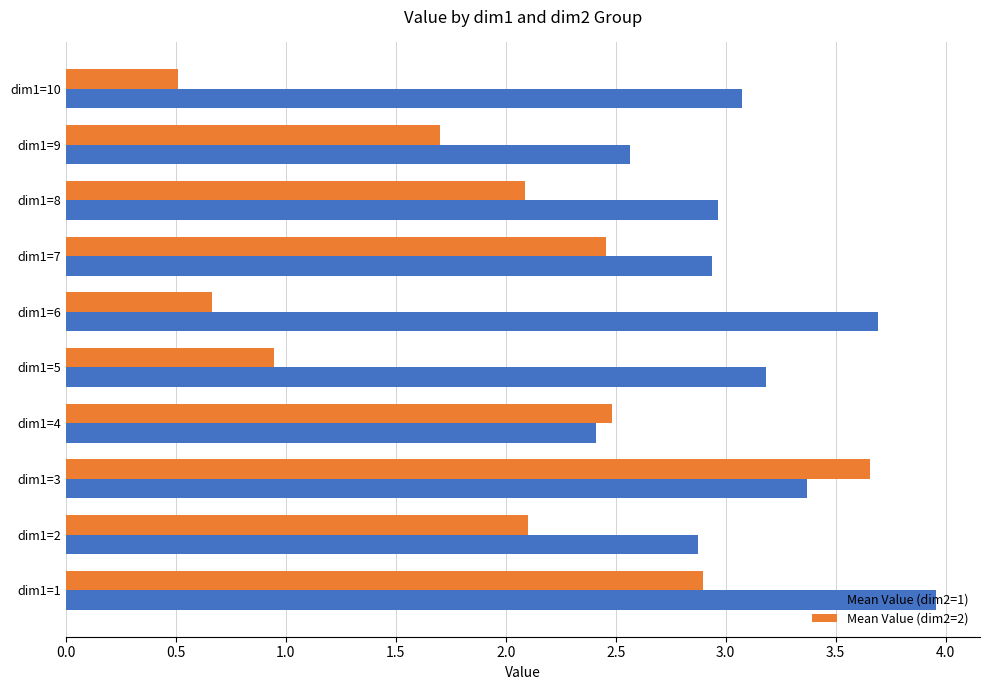

What is the sum of all Mean Value (dim2=2) values?

19.5